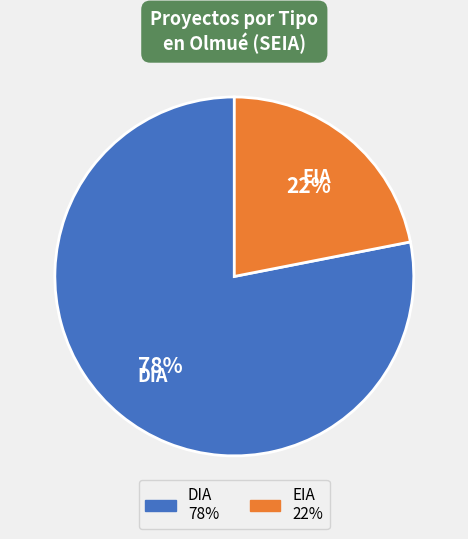

To the nearest percent, what is the average slice percentage?

50%